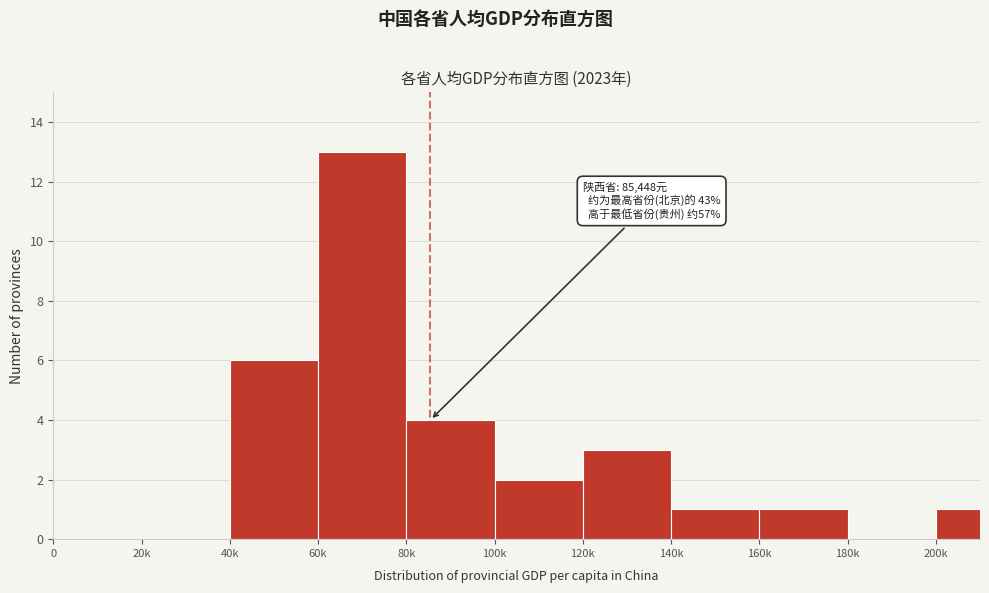

Reading left to right, what are all the values shown in this chart?

0=0	20k=0	40k=6	60k=13	80k=4	100k=2	120k=3	140k=1	160k=1	180k=0	200k=1